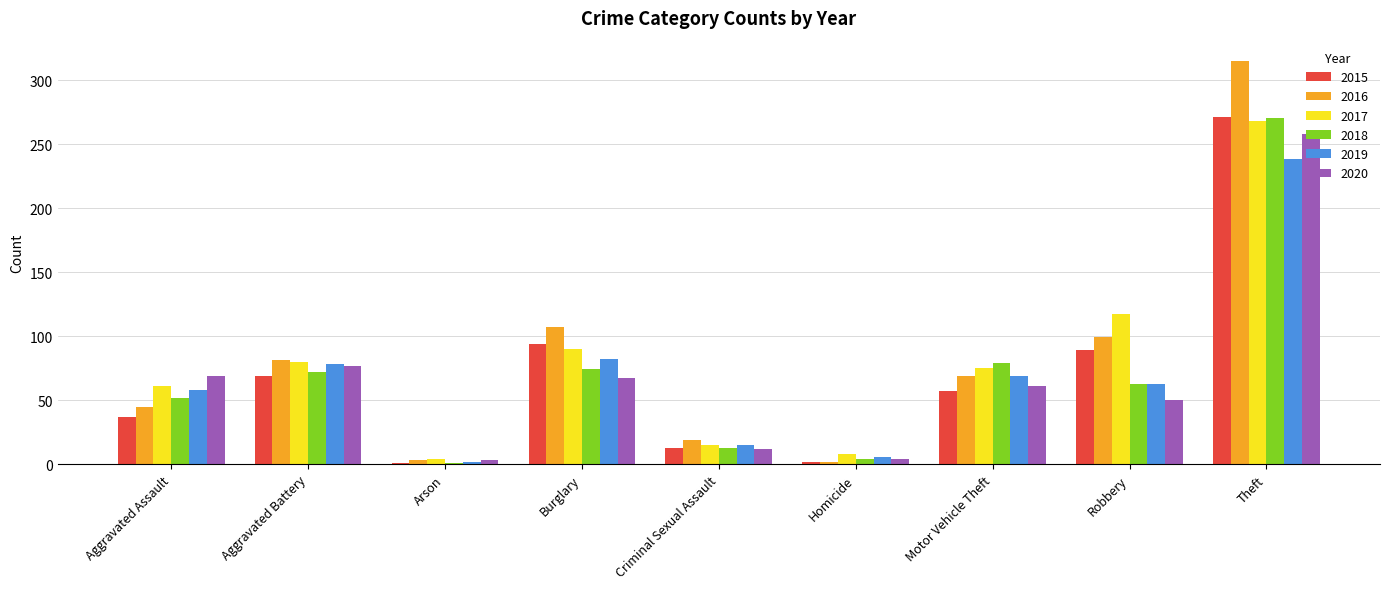

True or false: 2020 has a value of 69 at Aggravated Assault.

True